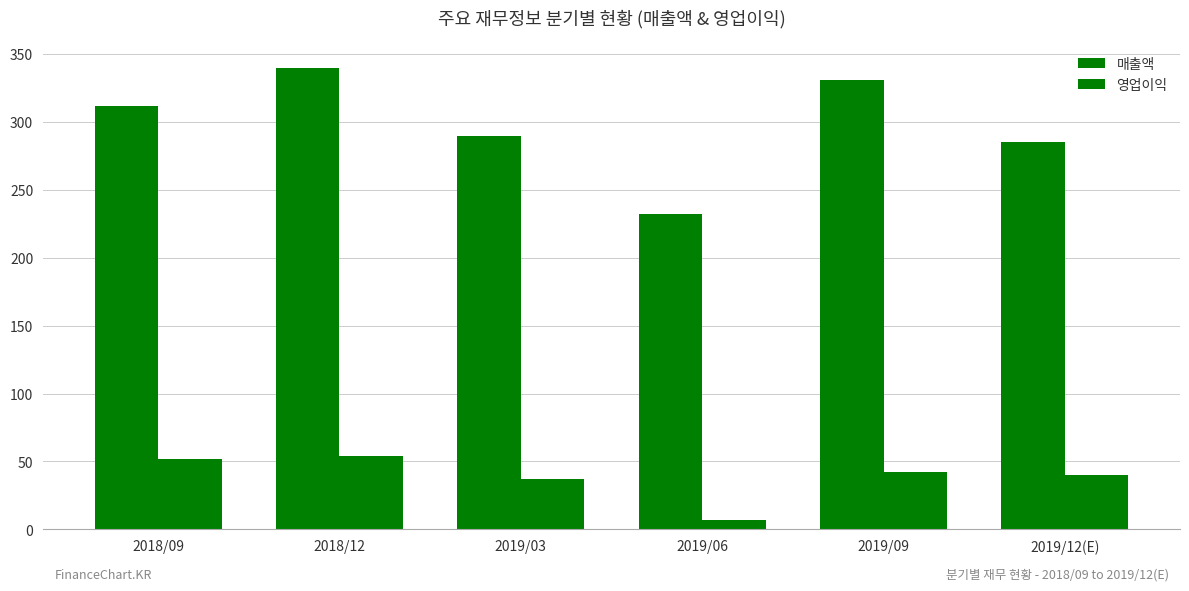

Where is 영업이익 nearest to the value 30?

2019/03